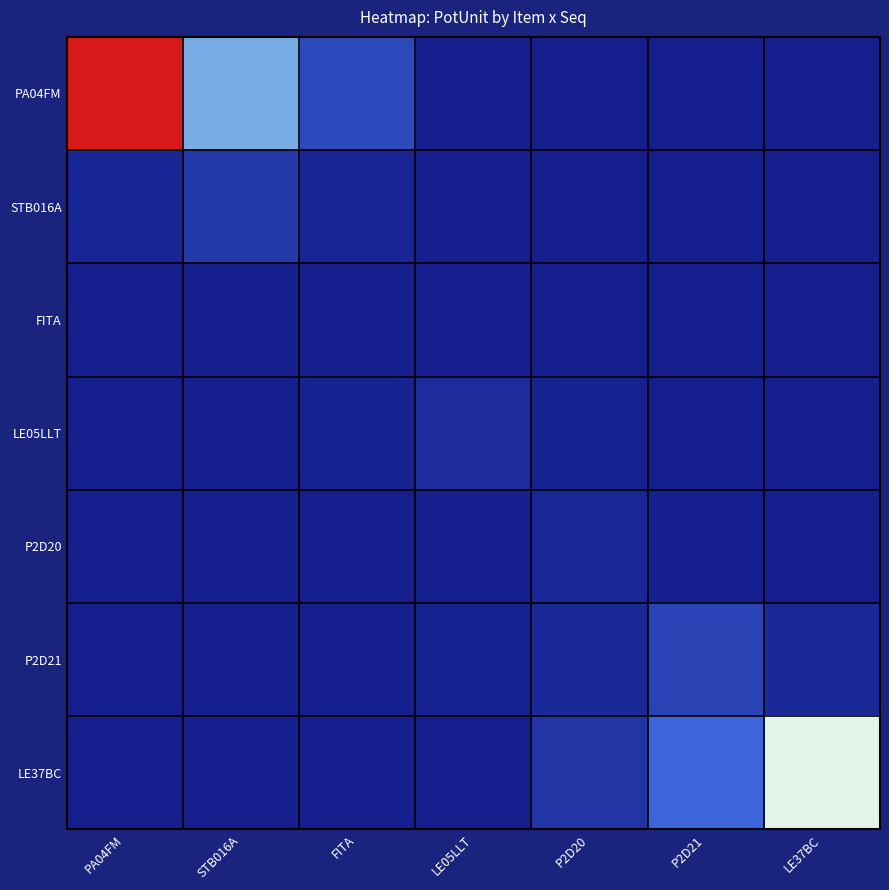

At how many categories does at least one series exceed 57?

1